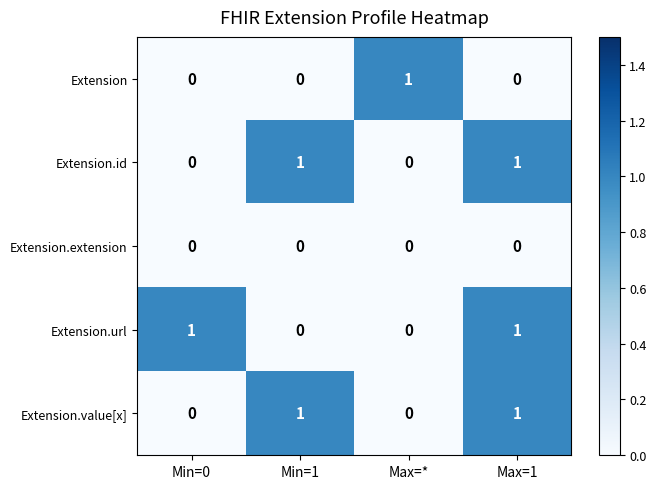

What is the total value across all series at Max=1?

3